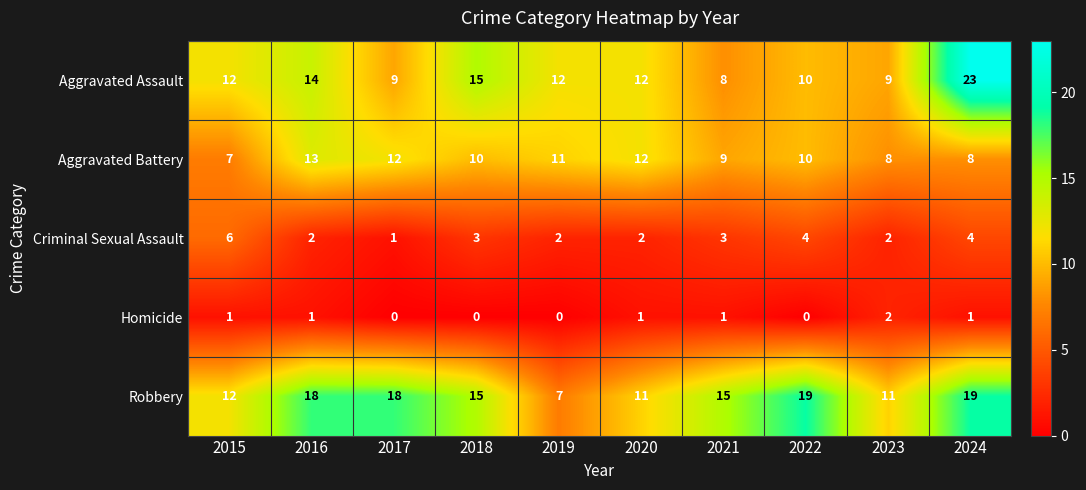

How many distinct data groups are displayed?

5